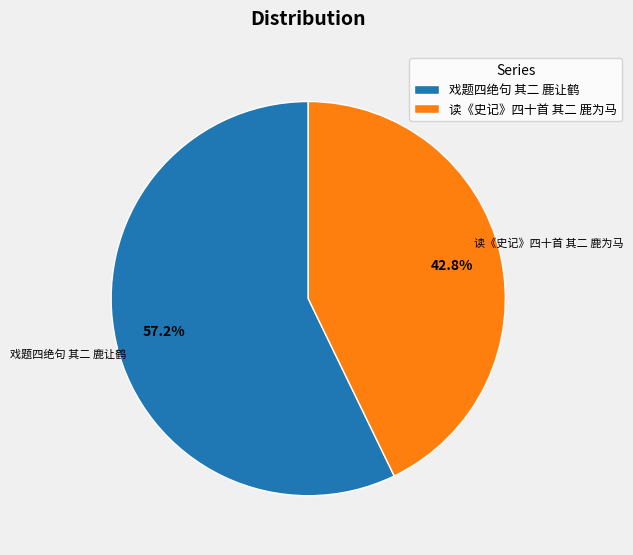

Is it true that 戏题四绝句 其二 鹿让鹤 is 51% of the pie?

False